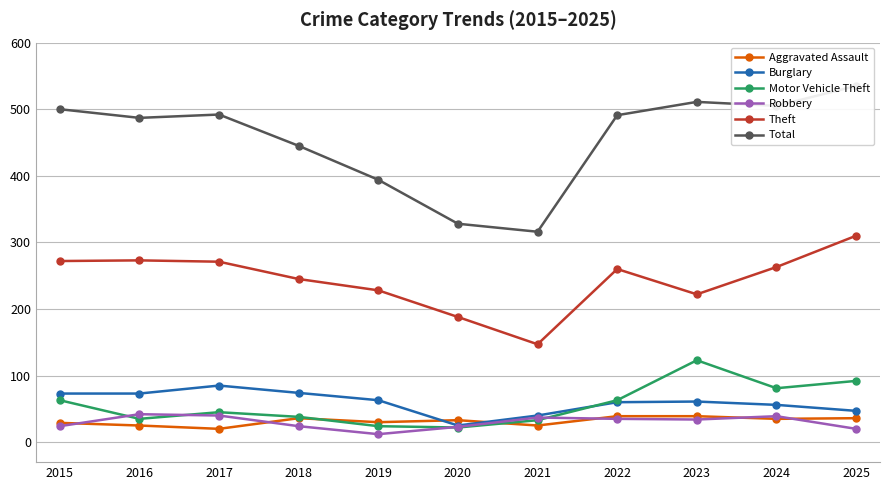

True or false: Motor Vehicle Theft and Total cross at least once.

False